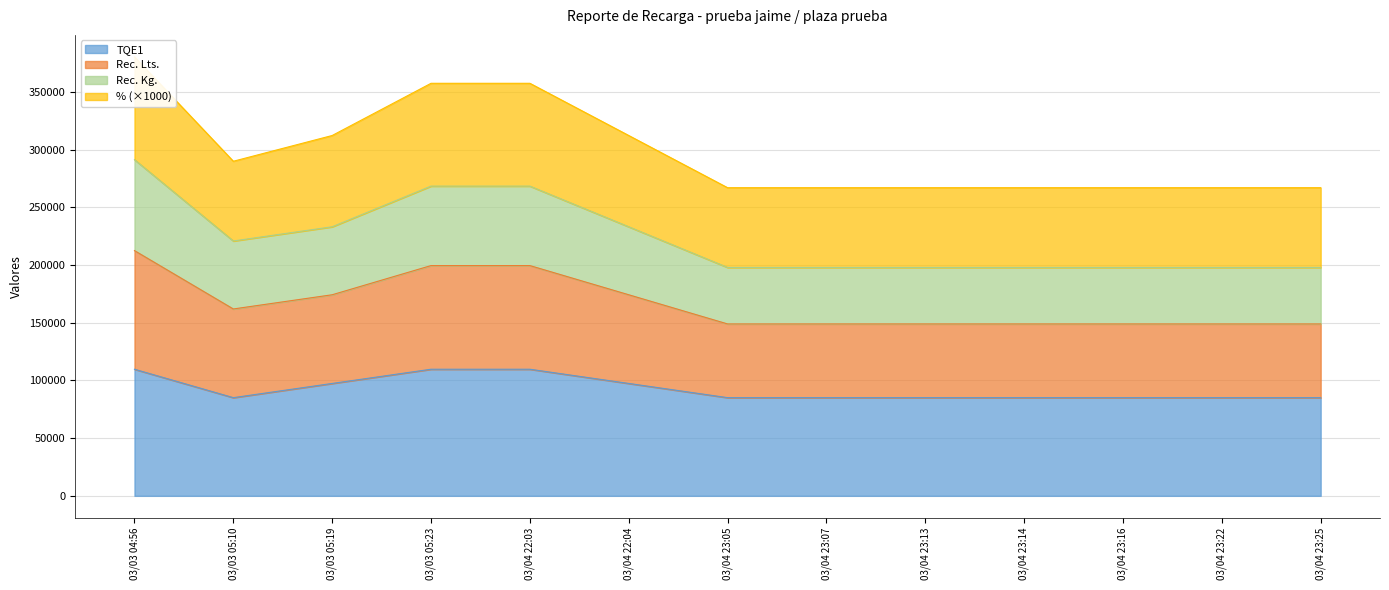

What is the maximum value for TQE1?

109702.6